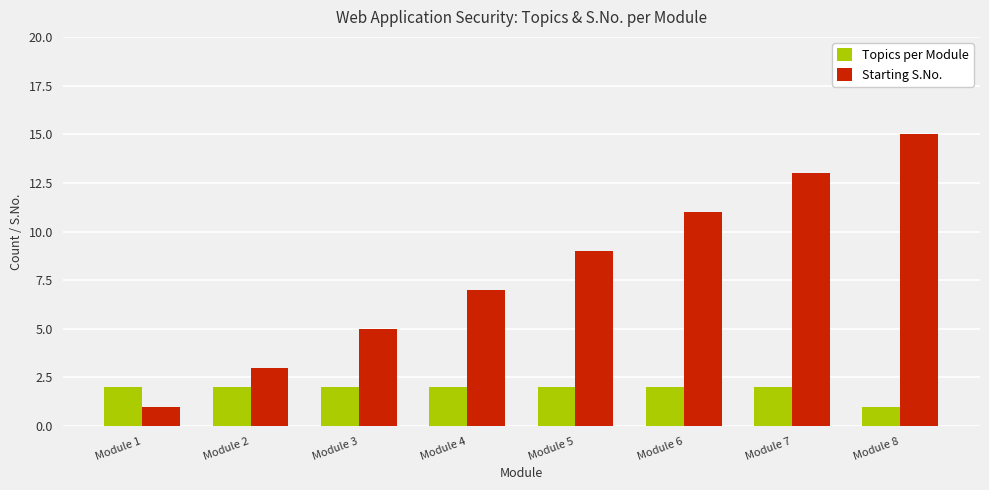

What is the difference between the maximum and minimum values in the Topics per Module series?

1